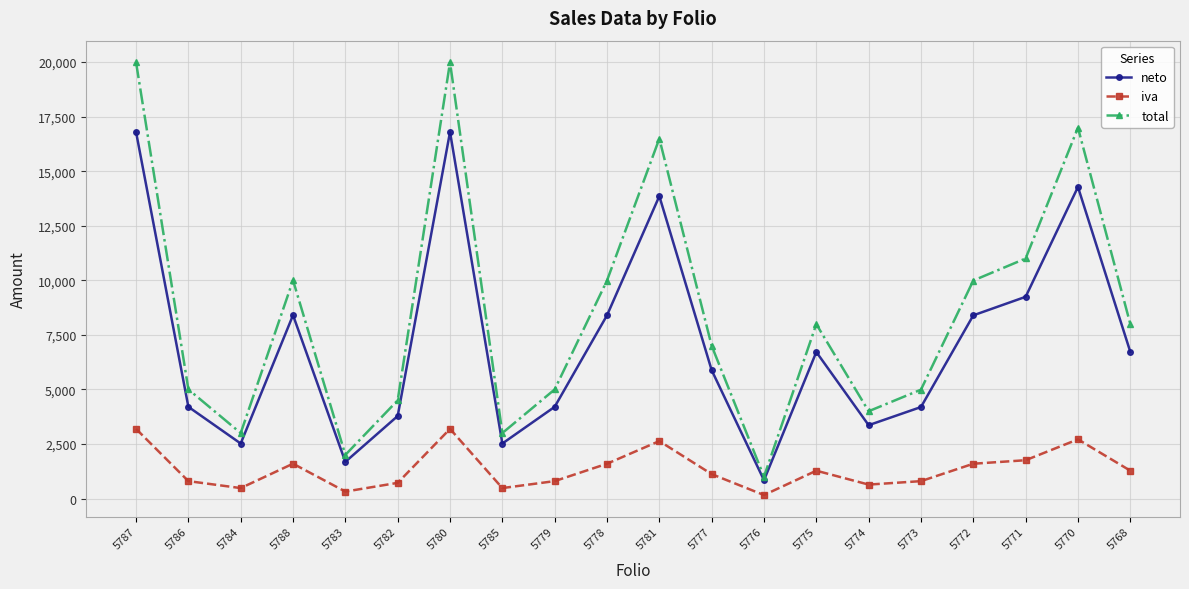

Rank the series at 5768 from highest to lowest value.

total, neto, iva